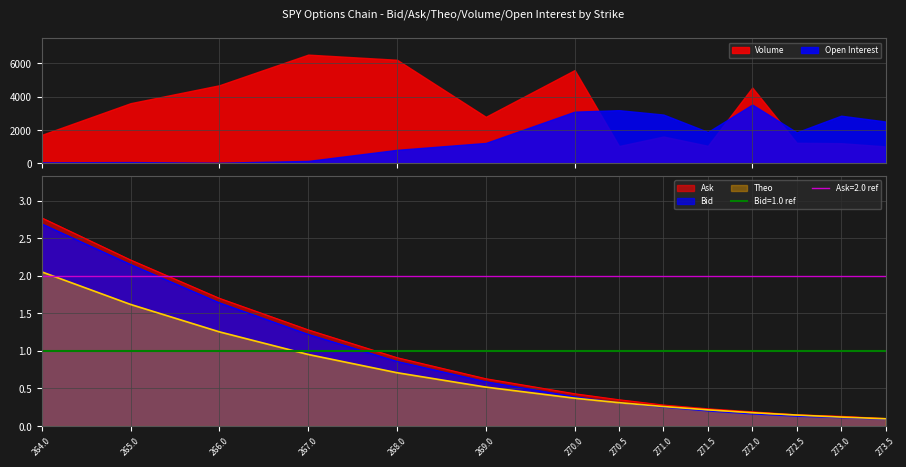

What is the average value of the Theo series?

0.6